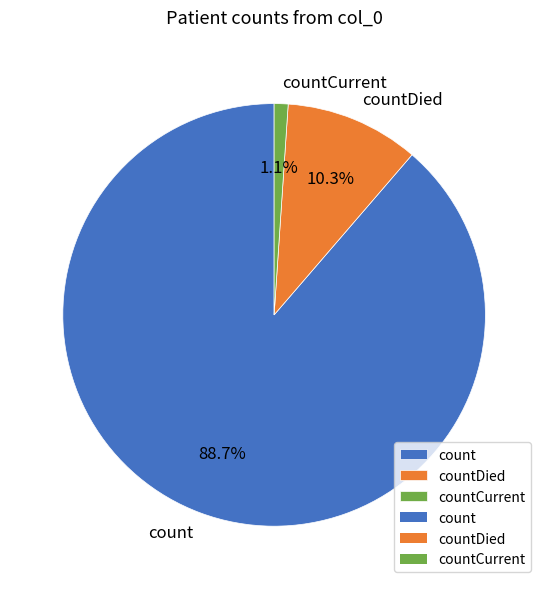

Which category has the biggest portion of the pie?

count